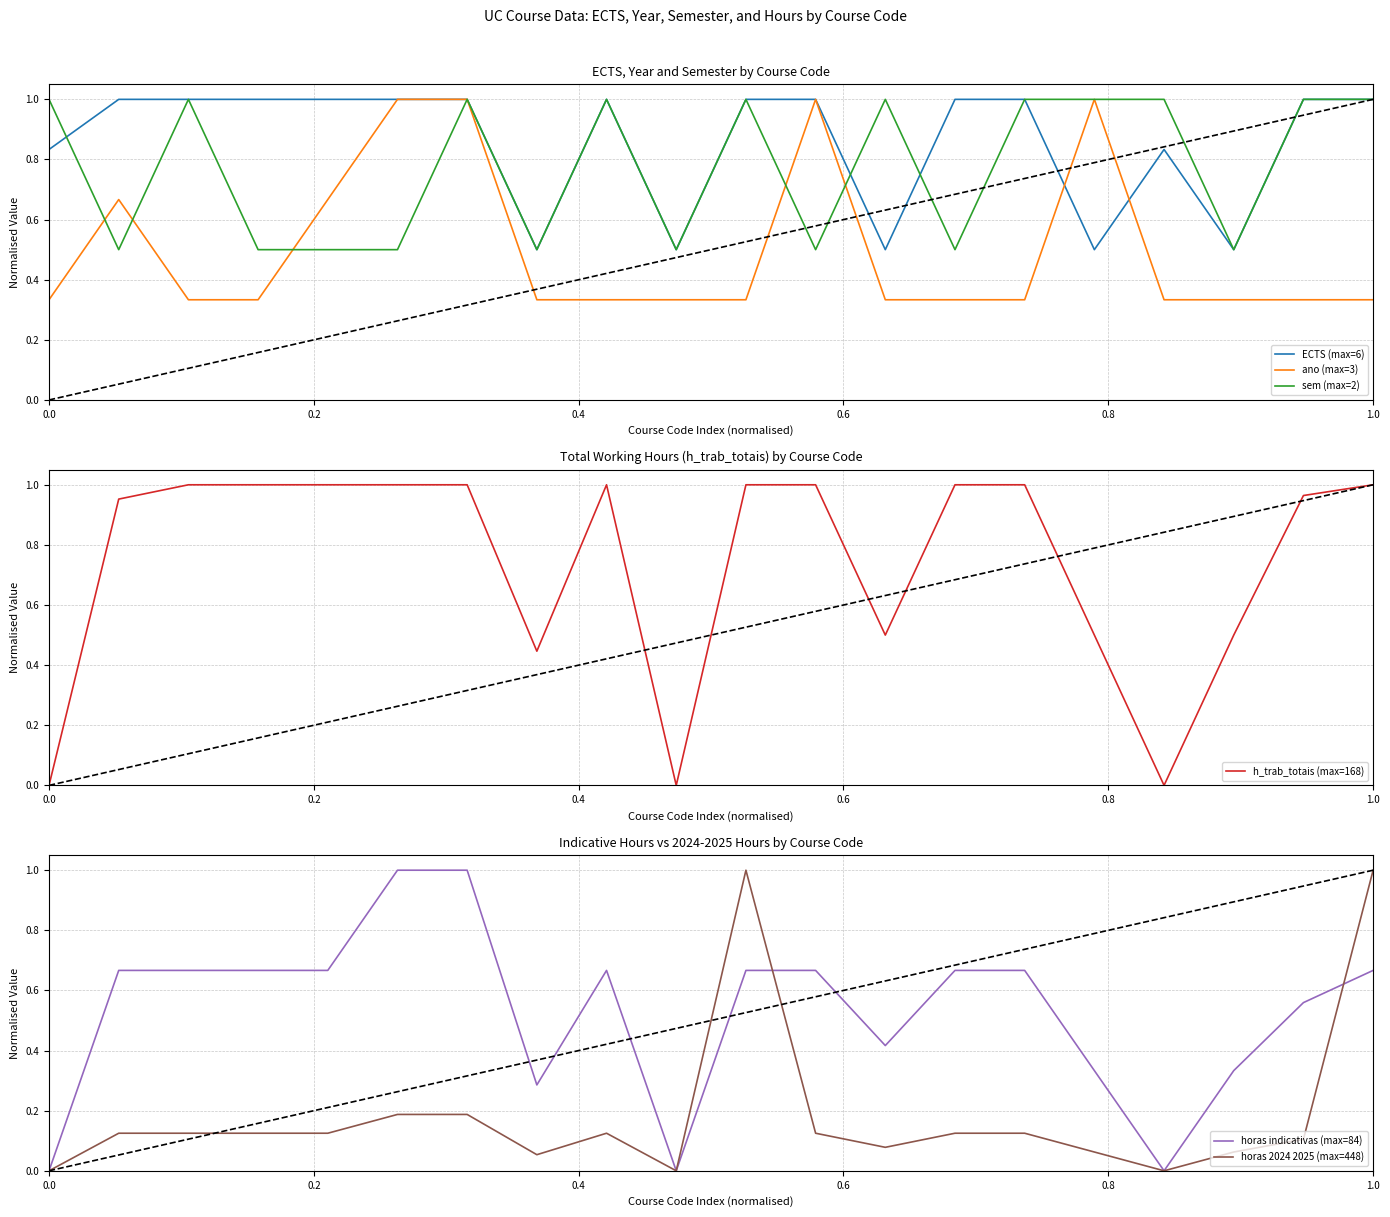

How many intersections are there between ano (max=3) and h_trab_totais (max=168)?

5